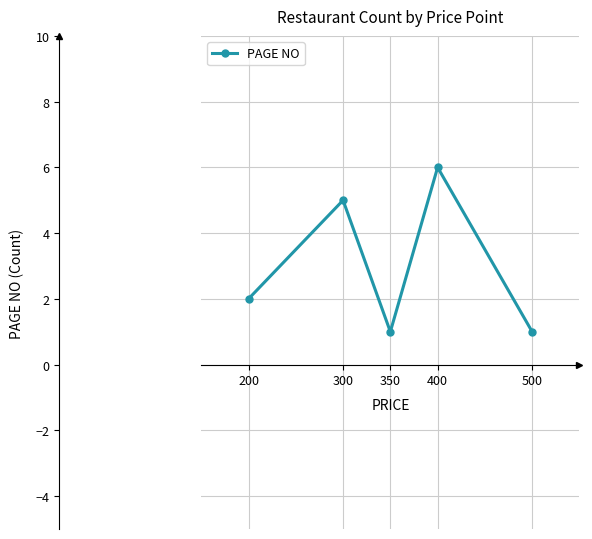

True or false: the data has more than 1 interior local peaks.

True